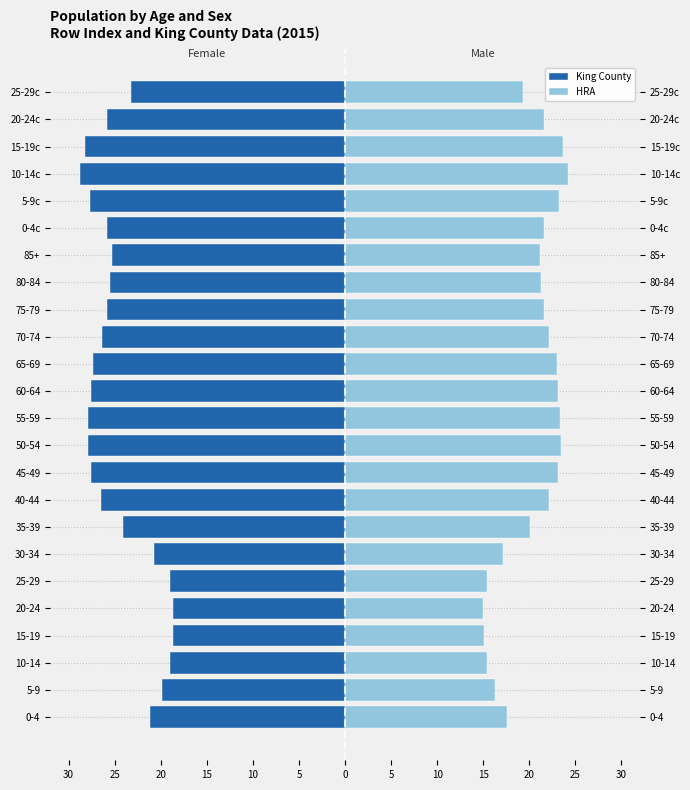

What is the value of the HRA bar at the 17th from the left?

21.3